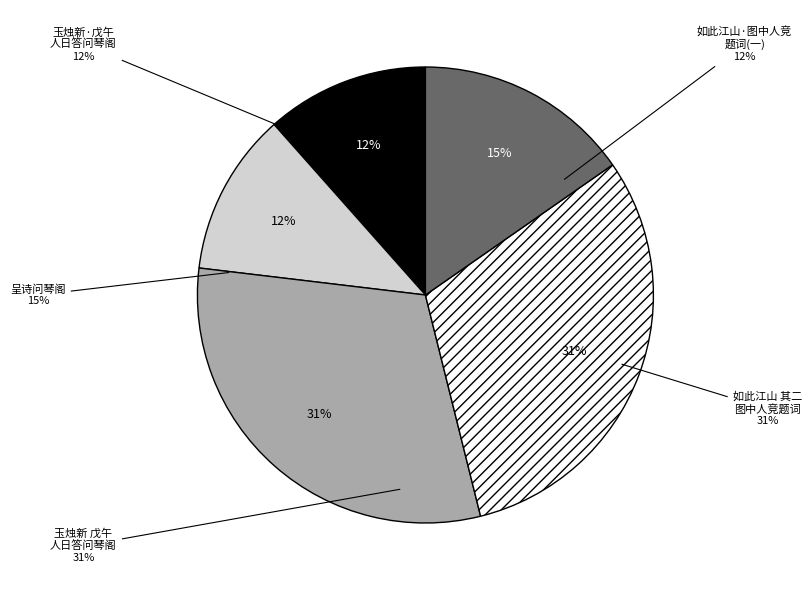

To the nearest percent, what is the difference between the largest and smallest slice percentages?

19%